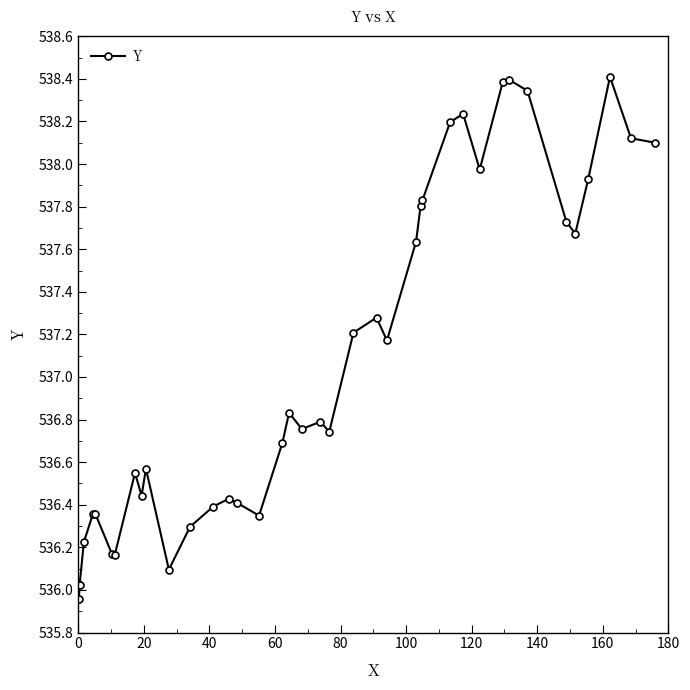

What is the average value?

537.1